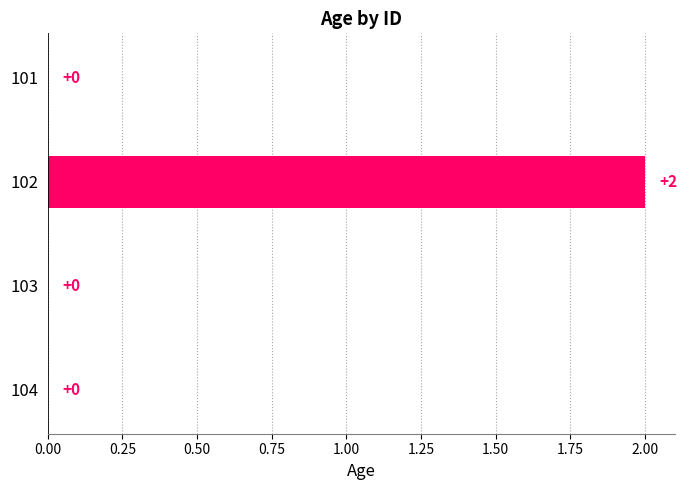

Between 101 and 102, which is larger?

102